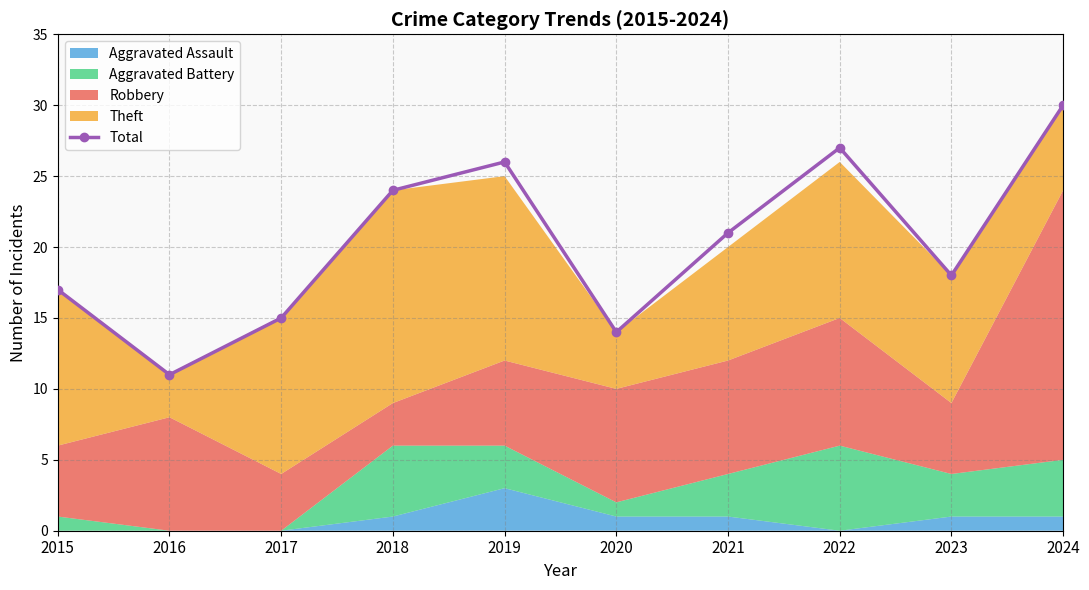

The chart shows a value of 30 at 2024. True or false?

True